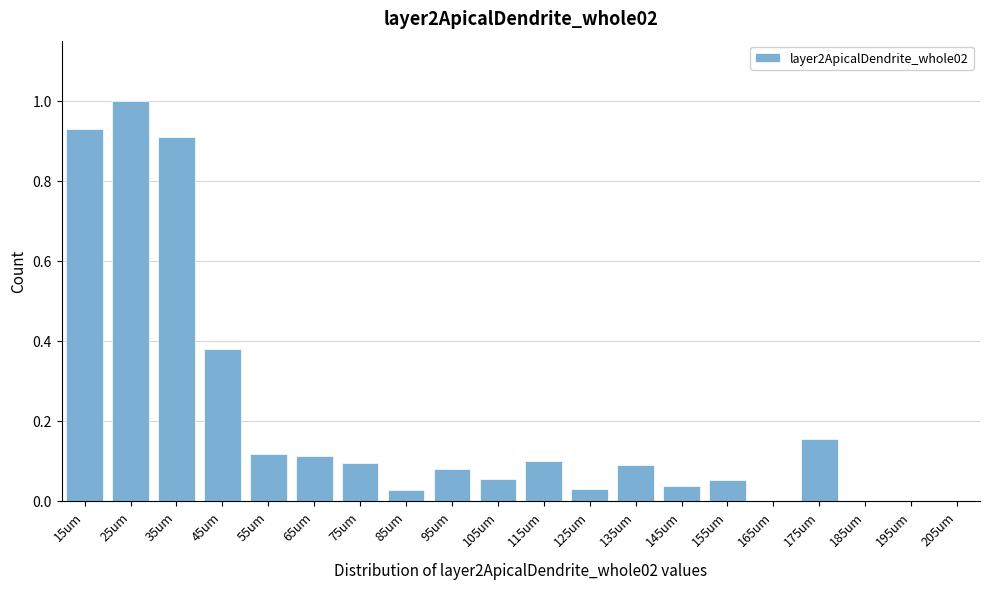

What is the greatest value displayed?

1.0